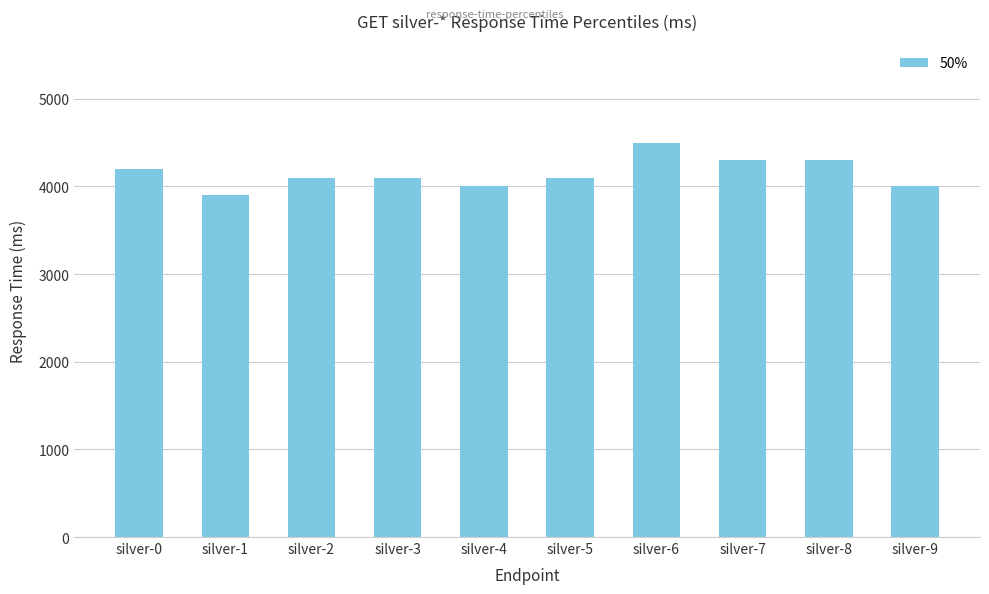

Reading left to right, transcribe all the data shown in this chart.

4200	3900	4100	4100	4000	4100	4500	4300	4300	4000